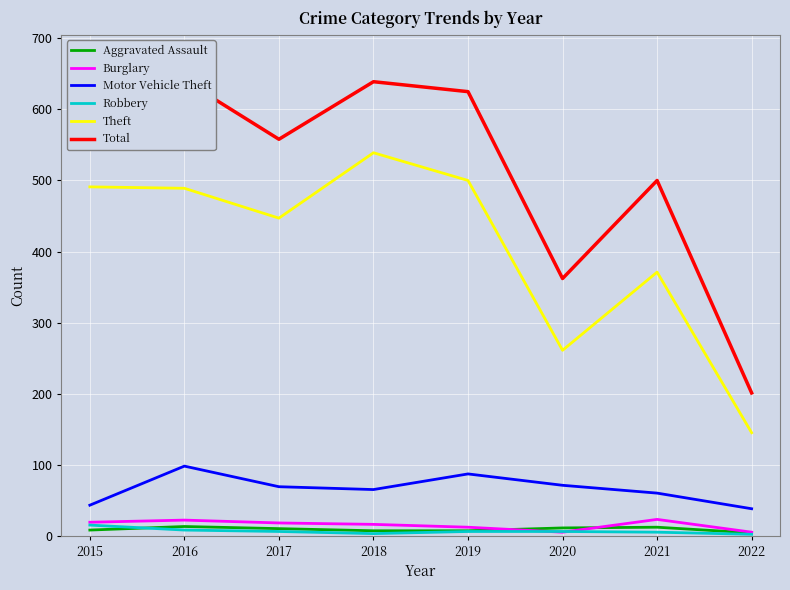

At which label does Burglary first exceed 18?

2015